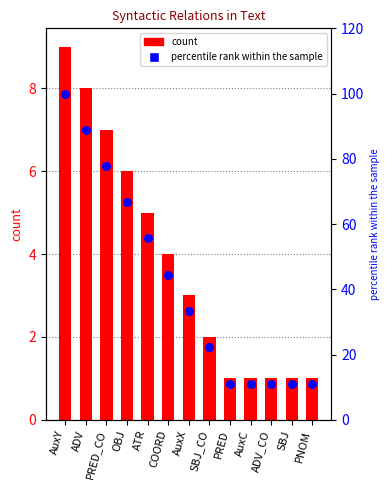

Which series contains the lowest Y value?

count